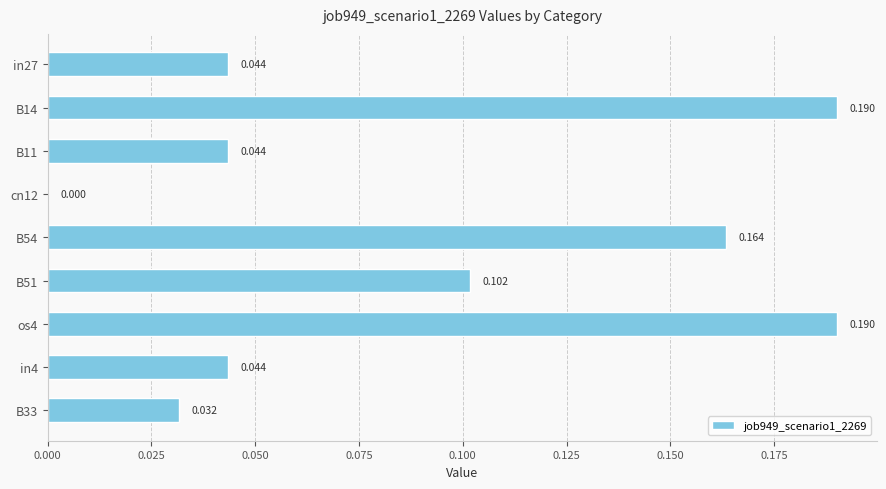

How many values are above zero?

8